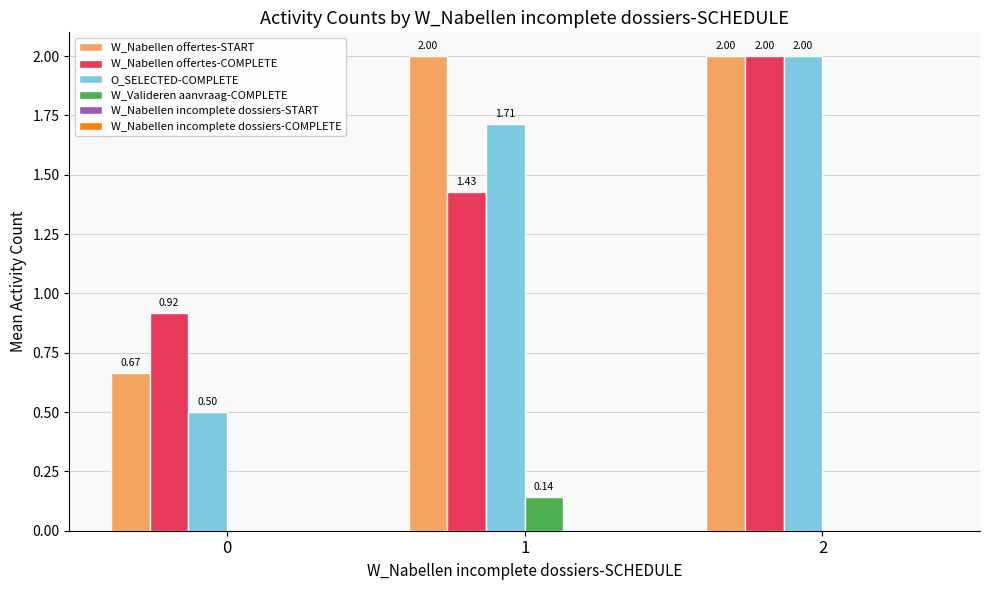

Which series has the largest total across all categories?

W_Nabellen offertes-START